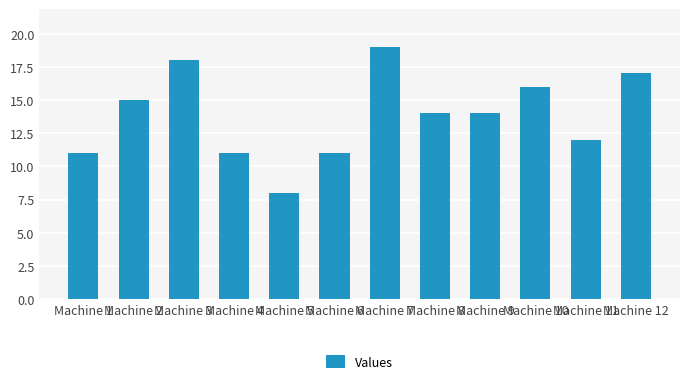

What is the value of the 9th bar from the left?

14